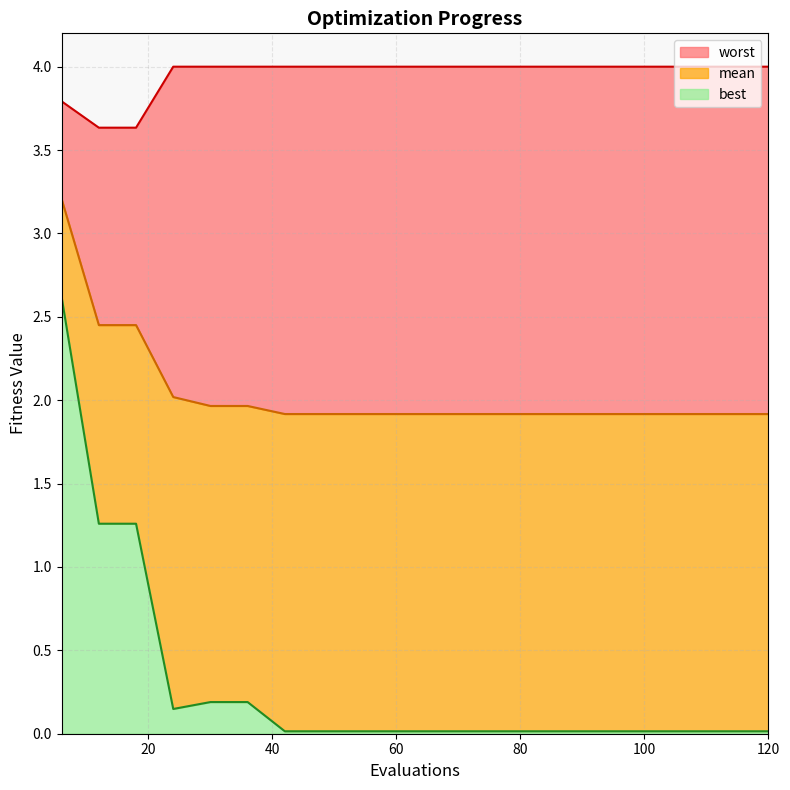

At which category is the sum across all series the highest?

6